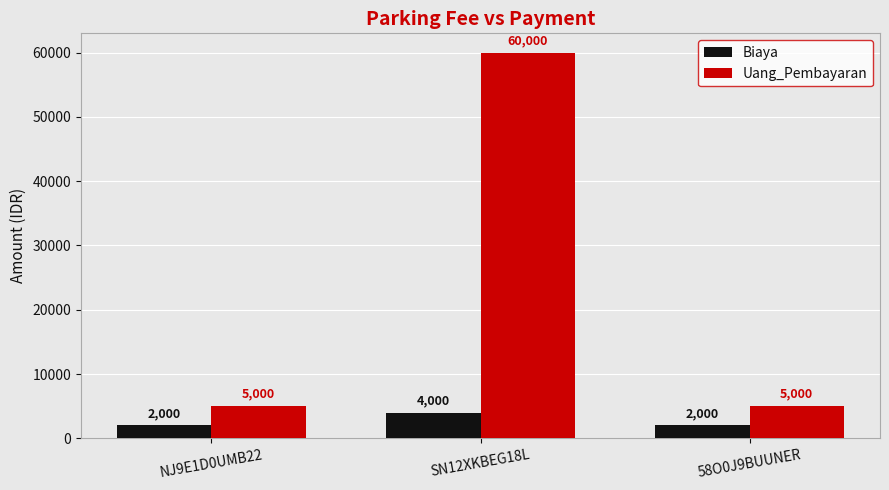

True or false: Uang_Pembayaran has a value of 7734 at NJ9E1D0UMB22.

False